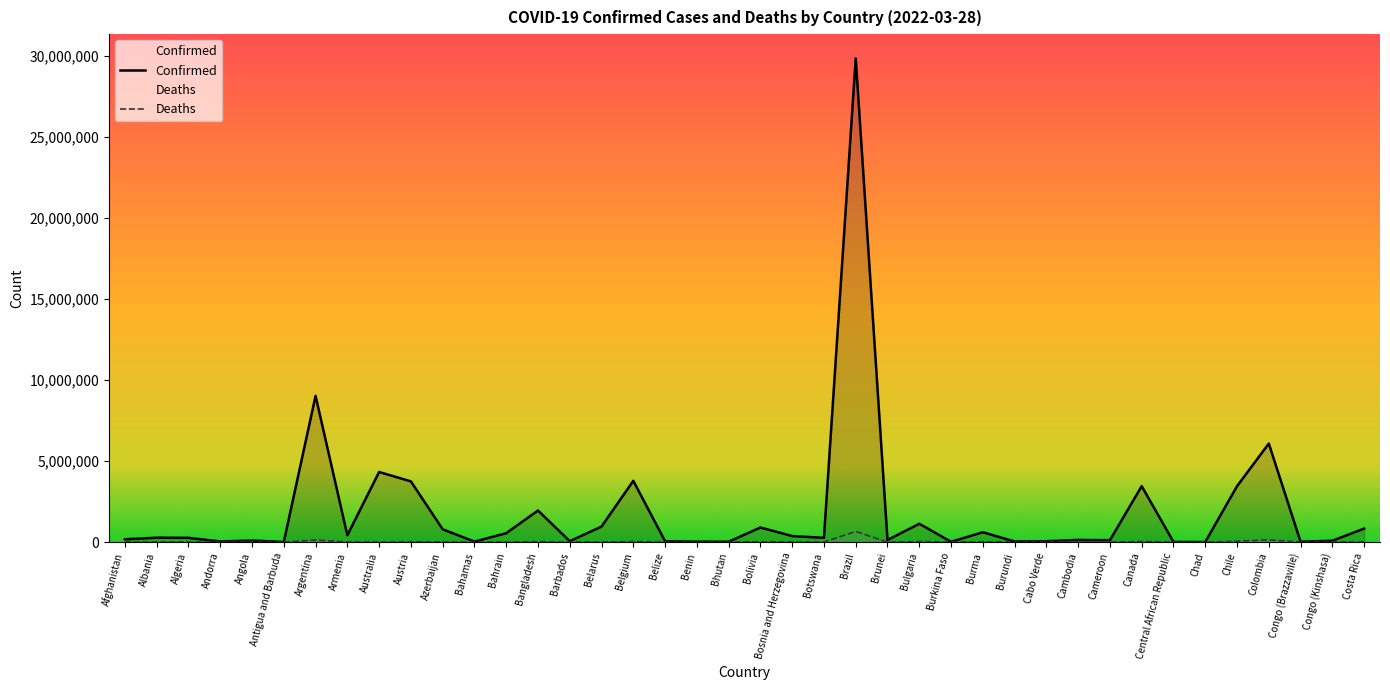

True or false: Deaths and Confirmed intersect in this chart.

False